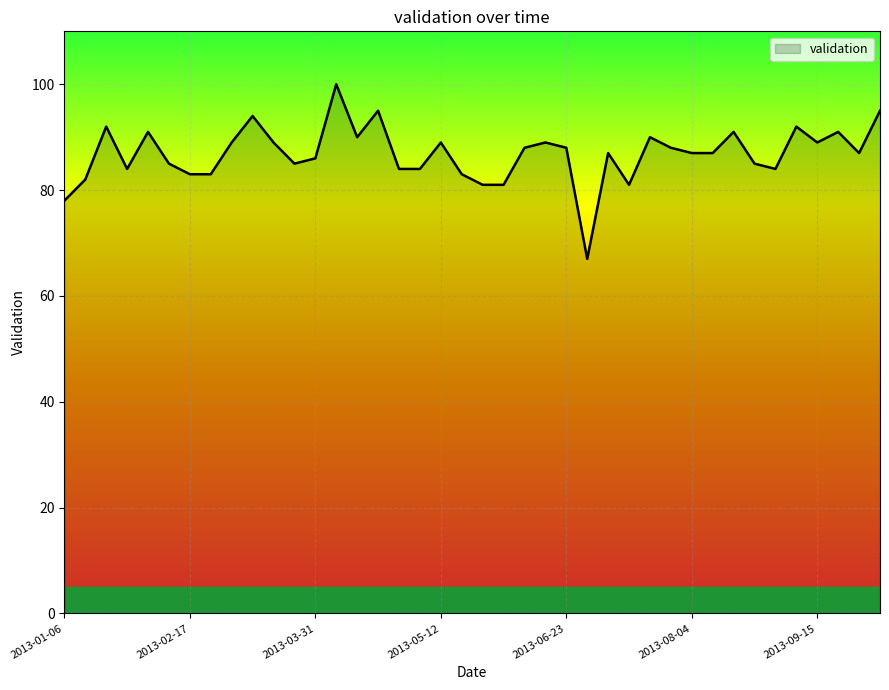

What is the greatest value displayed?

100